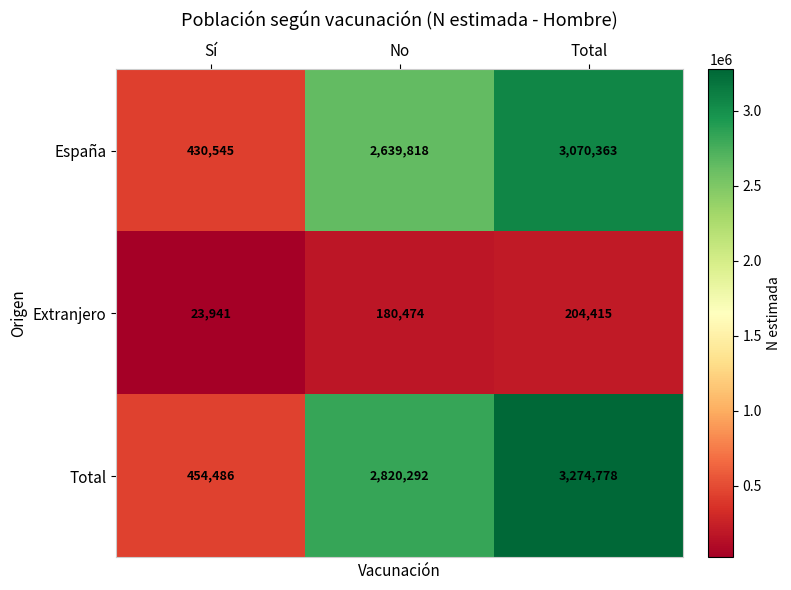

What is the difference between the highest and lowest values at Total?

3070363